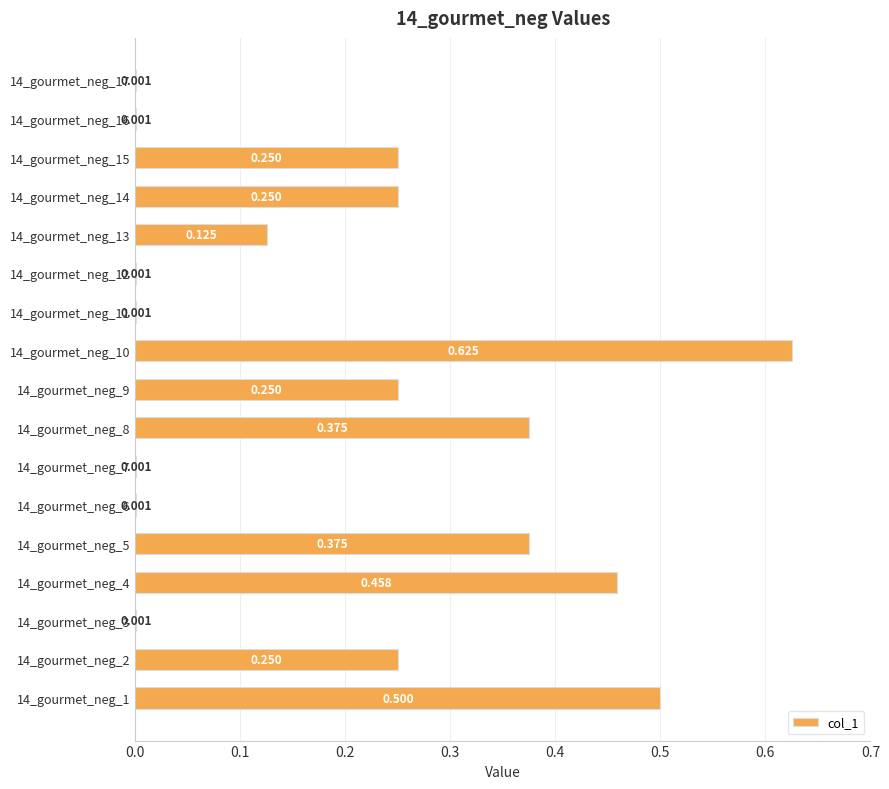

What is the greatest value displayed?

0.6